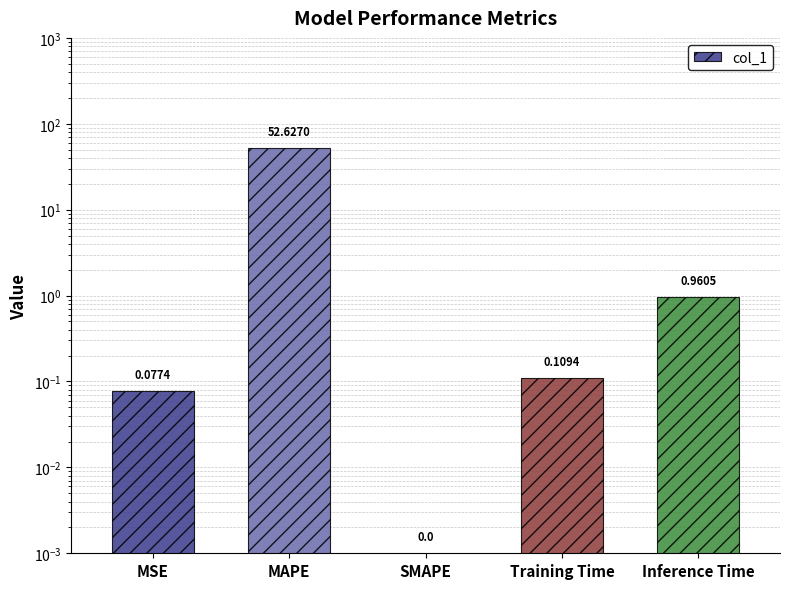

True or false: the data shows 0.1 at MSE.

True